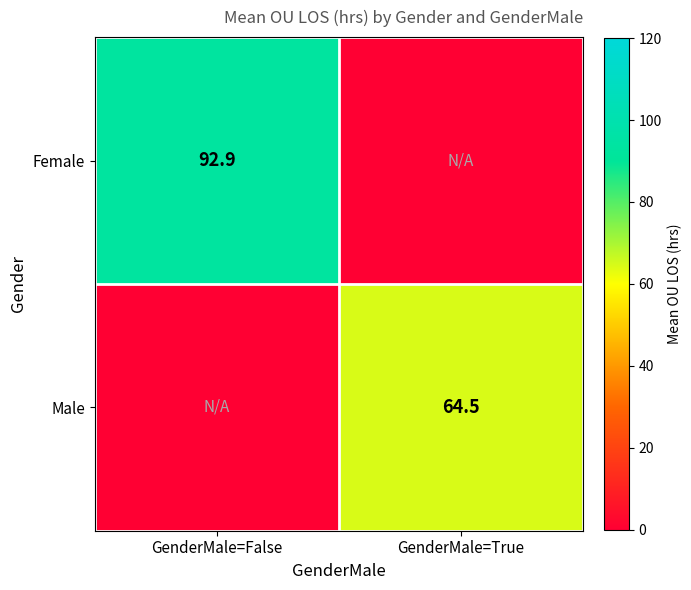

Is it true that Male equals 37.0 at GenderMale=True?

False